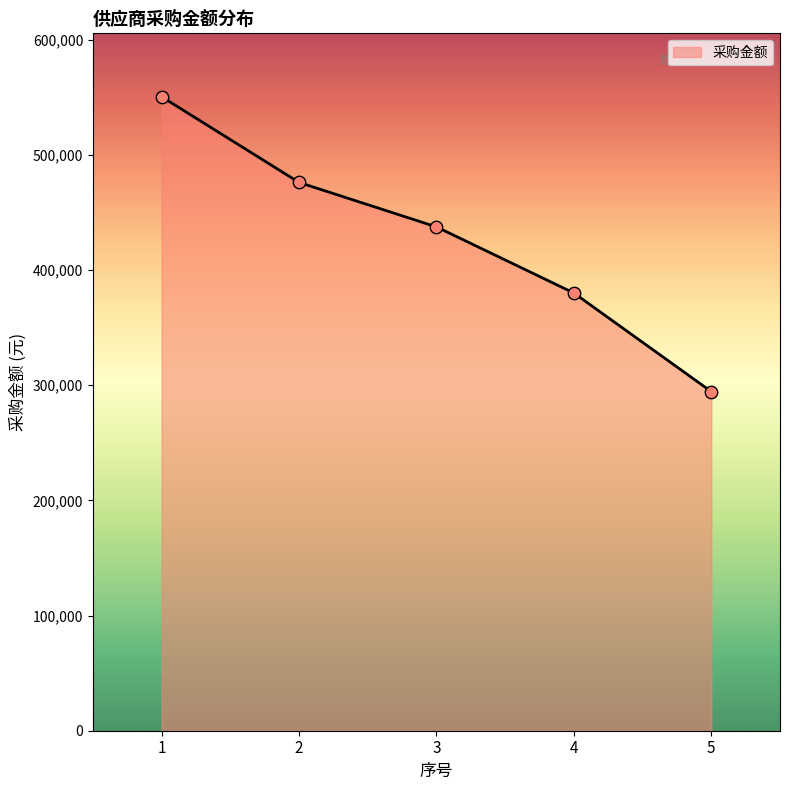

What is the ratio of the value at 1 to the value at 3?

1.3